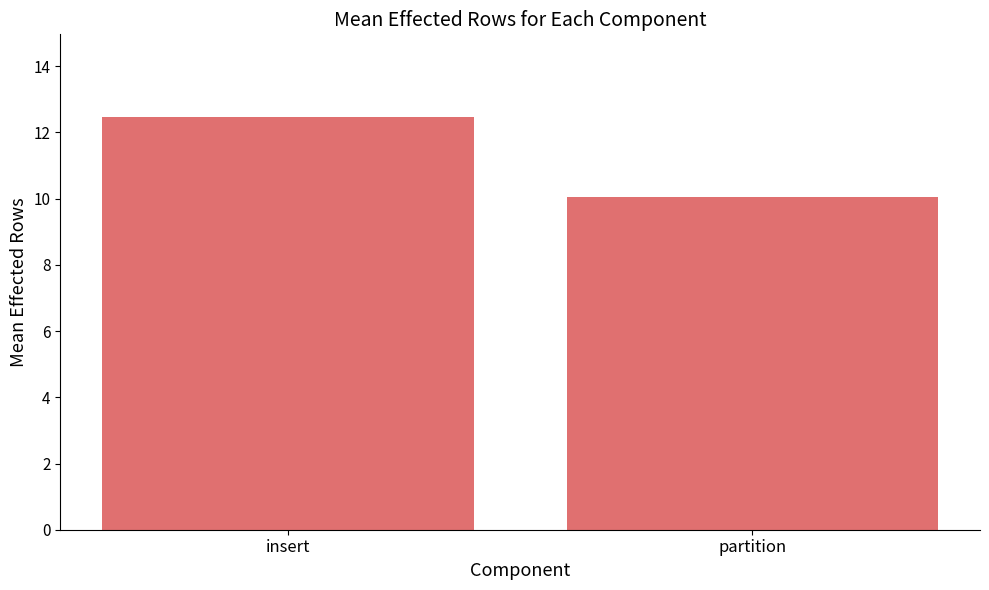

True or false: the data shows 6.5 at partition.

False